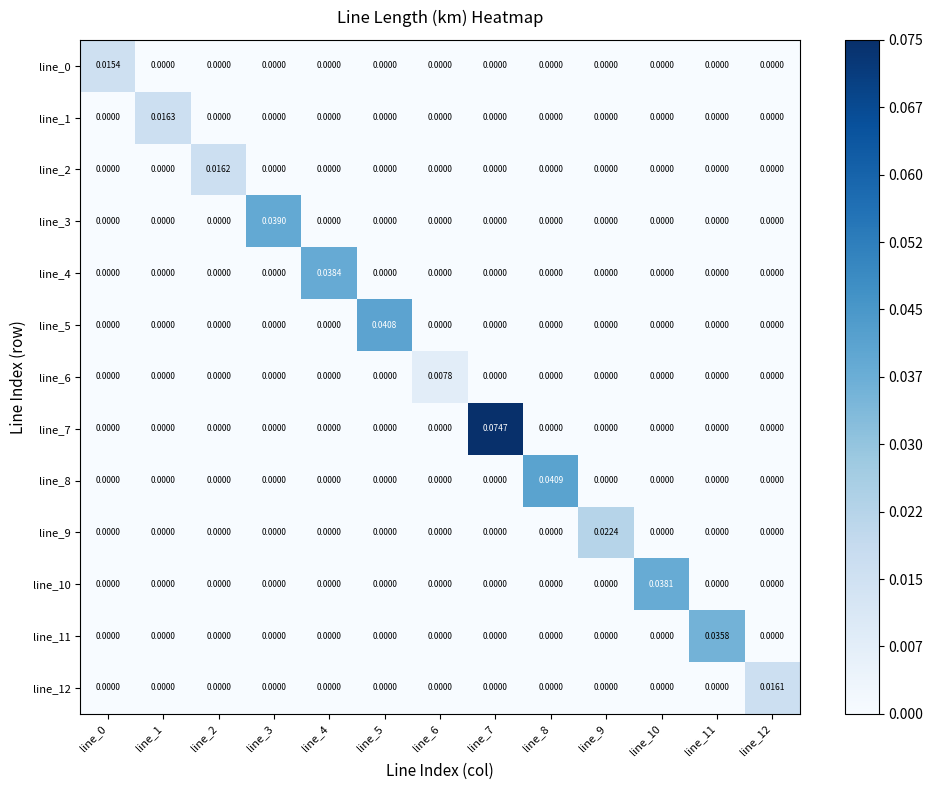

Reading left to right, what are all the values shown in this chart?

line_0: line_0=0.0	line_1=0.0	line_2=0.0	line_3=0.0	line_4=0.0	line_5=0.0	line_6=0.0	line_7=0.0	line_8=0.0	line_9=0.0	line_10=0.0	line_11=0.0	line_12=0.0
line_1: line_0=0.0	line_1=0.0	line_2=0.0	line_3=0.0	line_4=0.0	line_5=0.0	line_6=0.0	line_7=0.0	line_8=0.0	line_9=0.0	line_10=0.0	line_11=0.0	line_12=0.0
line_2: line_0=0.0	line_1=0.0	line_2=0.0	line_3=0.0	line_4=0.0	line_5=0.0	line_6=0.0	line_7=0.0	line_8=0.0	line_9=0.0	line_10=0.0	line_11=0.0	line_12=0.0
line_3: line_0=0.0	line_1=0.0	line_2=0.0	line_3=0.0	line_4=0.0	line_5=0.0	line_6=0.0	line_7=0.0	line_8=0.0	line_9=0.0	line_10=0.0	line_11=0.0	line_12=0.0
line_4: line_0=0.0	line_1=0.0	line_2=0.0	line_3=0.0	line_4=0.0	line_5=0.0	line_6=0.0	line_7=0.0	line_8=0.0	line_9=0.0	line_10=0.0	line_11=0.0	line_12=0.0
line_5: line_0=0.0	line_1=0.0	line_2=0.0	line_3=0.0	line_4=0.0	line_5=0.0	line_6=0.0	line_7=0.0	line_8=0.0	line_9=0.0	line_10=0.0	line_11=0.0	line_12=0.0
line_6: line_0=0.0	line_1=0.0	line_2=0.0	line_3=0.0	line_4=0.0	line_5=0.0	line_6=0.0	line_7=0.0	line_8=0.0	line_9=0.0	line_10=0.0	line_11=0.0	line_12=0.0
line_7: line_0=0.0	line_1=0.0	line_2=0.0	line_3=0.0	line_4=0.0	line_5=0.0	line_6=0.0	line_7=0.1	line_8=0.0	line_9=0.0	line_10=0.0	line_11=0.0	line_12=0.0
line_8: line_0=0.0	line_1=0.0	line_2=0.0	line_3=0.0	line_4=0.0	line_5=0.0	line_6=0.0	line_7=0.0	line_8=0.0	line_9=0.0	line_10=0.0	line_11=0.0	line_12=0.0
line_9: line_0=0.0	line_1=0.0	line_2=0.0	line_3=0.0	line_4=0.0	line_5=0.0	line_6=0.0	line_7=0.0	line_8=0.0	line_9=0.0	line_10=0.0	line_11=0.0	line_12=0.0
line_10: line_0=0.0	line_1=0.0	line_2=0.0	line_3=0.0	line_4=0.0	line_5=0.0	line_6=0.0	line_7=0.0	line_8=0.0	line_9=0.0	line_10=0.0	line_11=0.0	line_12=0.0
line_11: line_0=0.0	line_1=0.0	line_2=0.0	line_3=0.0	line_4=0.0	line_5=0.0	line_6=0.0	line_7=0.0	line_8=0.0	line_9=0.0	line_10=0.0	line_11=0.0	line_12=0.0
line_12: line_0=0.0	line_1=0.0	line_2=0.0	line_3=0.0	line_4=0.0	line_5=0.0	line_6=0.0	line_7=0.0	line_8=0.0	line_9=0.0	line_10=0.0	line_11=0.0	line_12=0.0